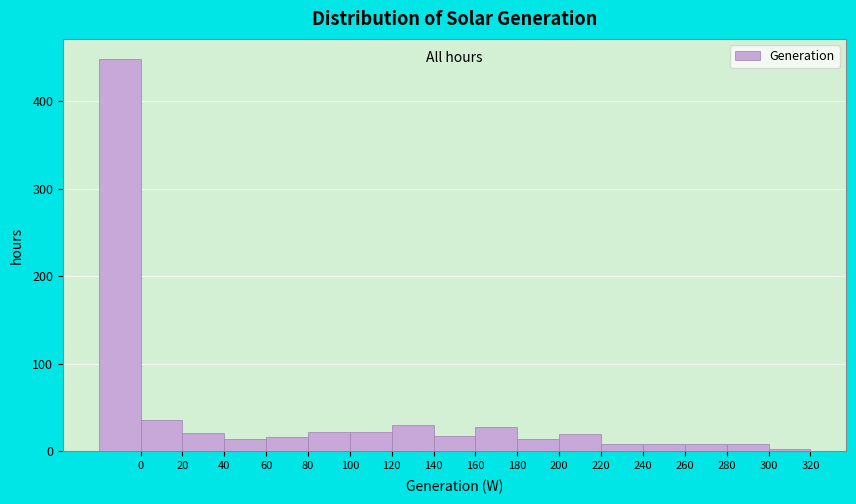

Over which range of the x-axis is the bar tallest?

-20 to 0